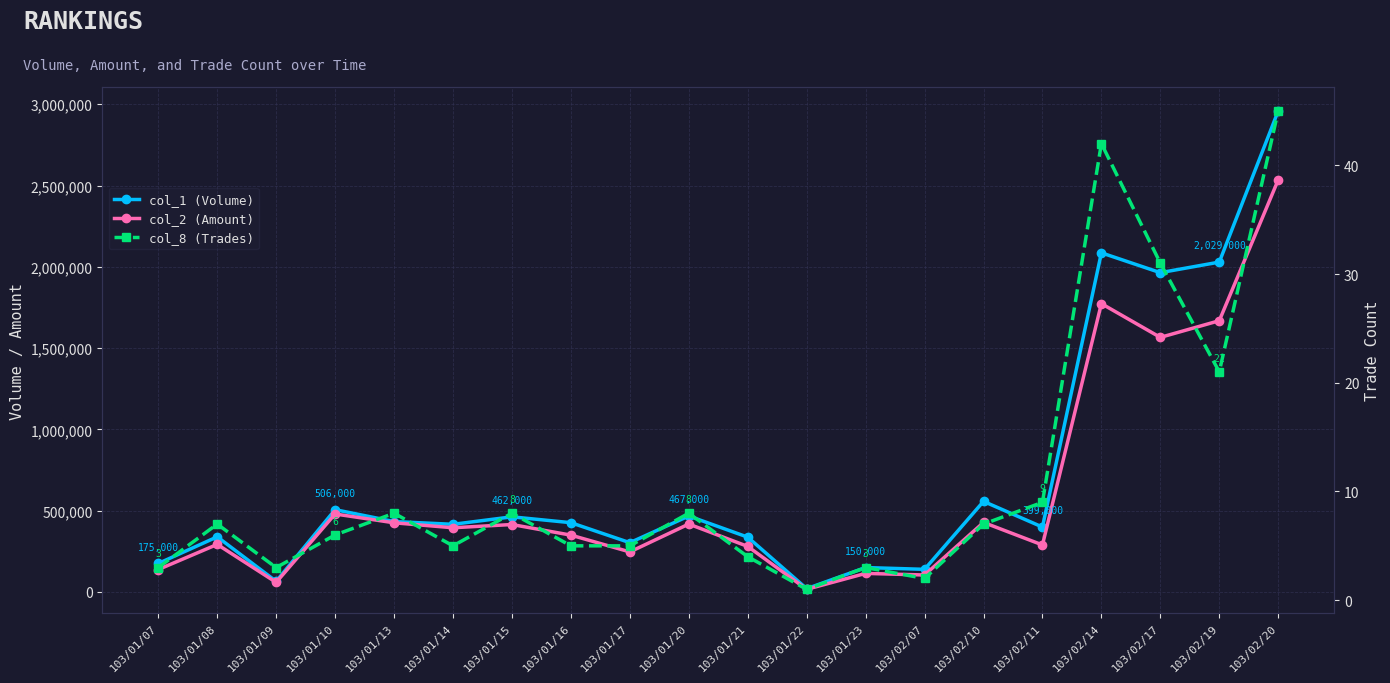

The col_2 (Amount) series shows 175741 at 103/01/10. True or false?

False